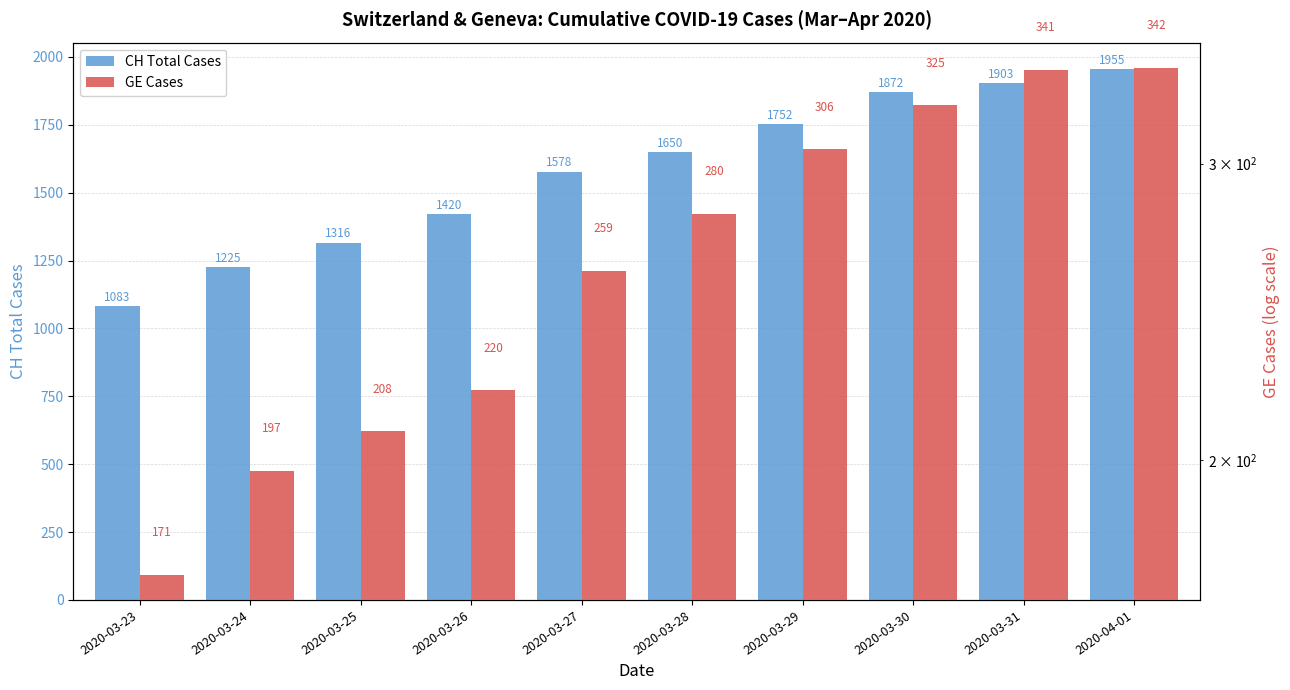

What are all the series names shown in the legend?

CH Total Cases, GE Cases